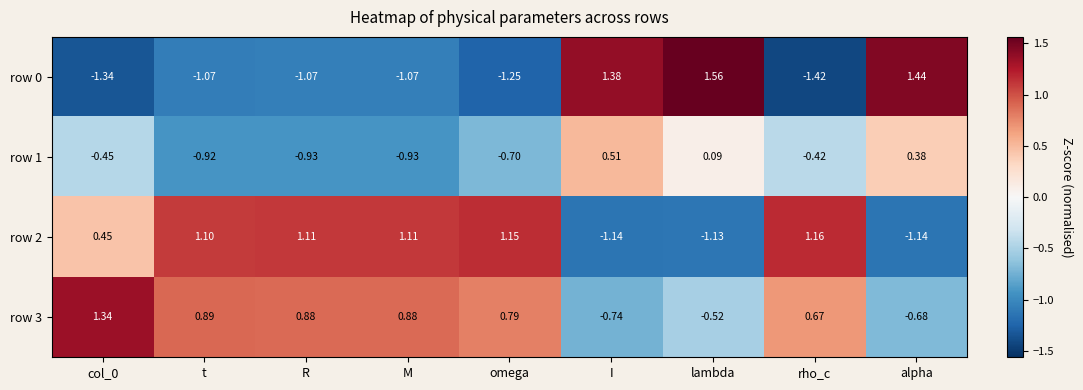

Which series has the largest total across all categories?

row 3